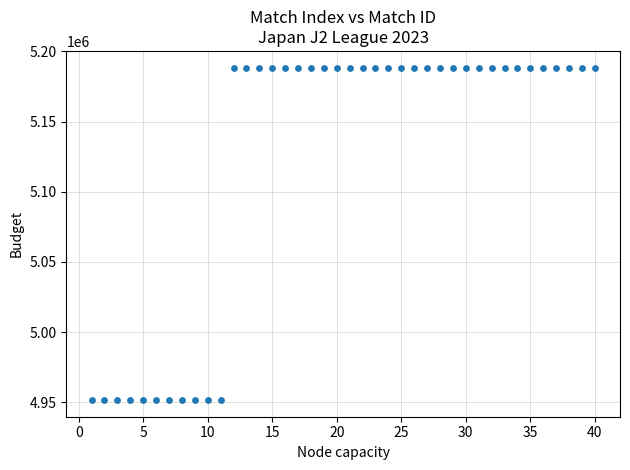

What is the range of X values (max minus min)?

39